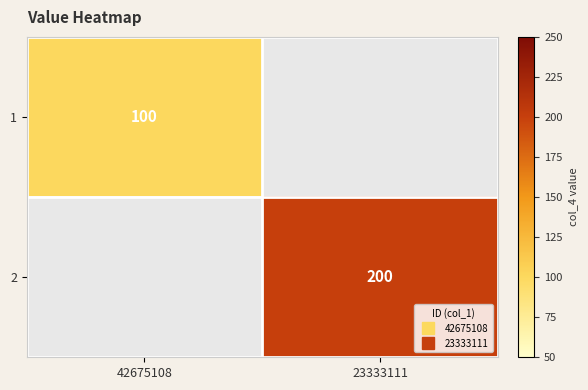

Rank the series by their average value, from lowest to highest.

1, 2